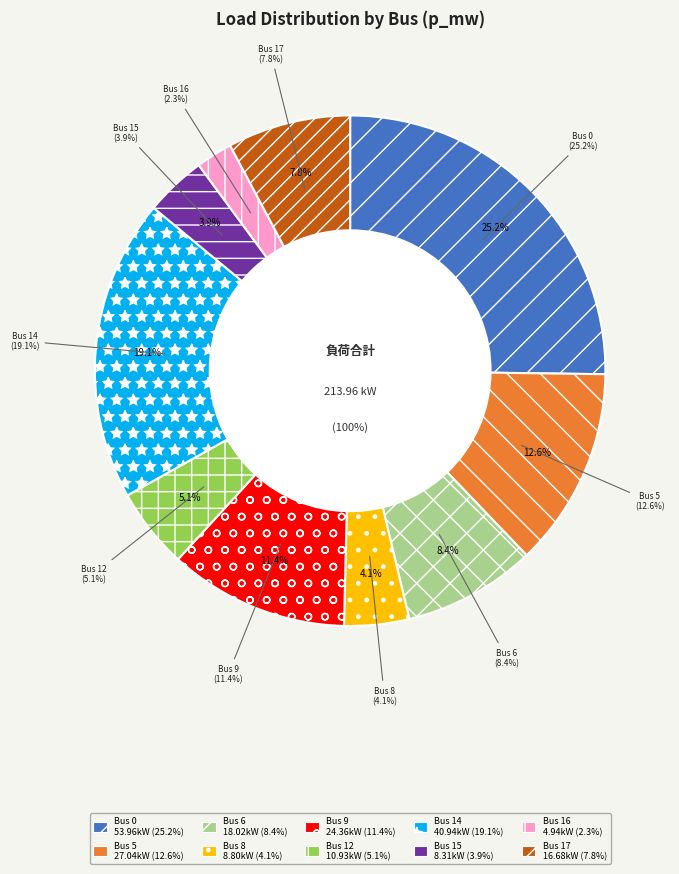

What portion of the pie excludes Bus 8?

95.9%